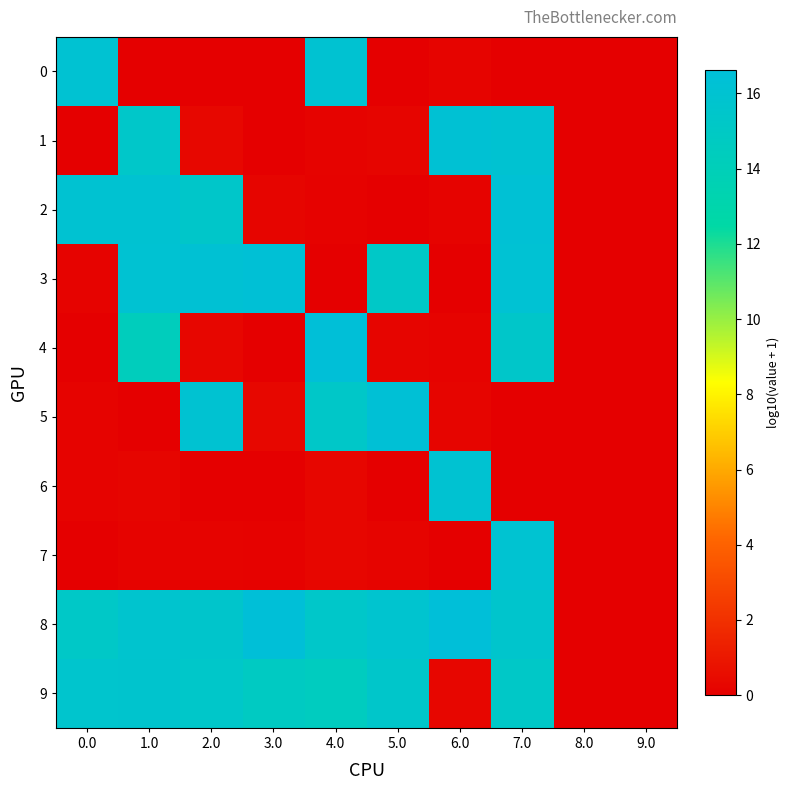

Reading right to left, what are all the values shown in this chart?

0: 9.0=0.0	8.0=0.0	7.0=0.0	6.0=0.2	5.0=0.0	4.0=16.1	3.0=0.0	2.0=0.0	1.0=0.0	0.0=16.1
1: 9.0=0.0	8.0=0.0	7.0=16.1	6.0=16.2	5.0=0.2	4.0=0.2	3.0=0.0	2.0=0.3	1.0=15.3	0.0=0.0
2: 9.0=0.0	8.0=0.0	7.0=16.3	6.0=0.2	5.0=0.0	4.0=0.1	3.0=0.2	2.0=15.4	1.0=16.1	0.0=16.0
3: 9.0=0.0	8.0=0.0	7.0=16.2	6.0=0.0	5.0=15.2	4.0=0.0	3.0=16.4	2.0=16.2	1.0=16.1	0.0=0.2
4: 9.0=0.0	8.0=0.0	7.0=15.4	6.0=0.2	5.0=0.2	4.0=16.5	3.0=0.0	2.0=0.3	1.0=14.3	0.0=0.0
5: 9.0=0.0	8.0=0.0	7.0=0.0	6.0=0.2	5.0=16.4	4.0=15.3	3.0=0.3	2.0=16.0	1.0=0.0	0.0=0.2
6: 9.0=0.0	8.0=0.0	7.0=0.0	6.0=16.0	5.0=0.0	4.0=0.3	3.0=0.0	2.0=0.0	1.0=0.2	0.0=0.2
7: 9.0=0.0	8.0=0.0	7.0=16.0	6.0=0.0	5.0=0.2	4.0=0.3	3.0=0.1	2.0=0.2	1.0=0.2	0.0=0.0
8: 9.0=0.0	8.0=0.0	7.0=15.7	6.0=16.6	5.0=15.8	4.0=15.3	3.0=16.5	2.0=15.6	1.0=15.8	0.0=15.2
9: 9.0=0.0	8.0=0.0	7.0=15.2	6.0=0.3	5.0=15.5	4.0=14.5	3.0=14.8	2.0=15.3	1.0=15.7	0.0=15.7